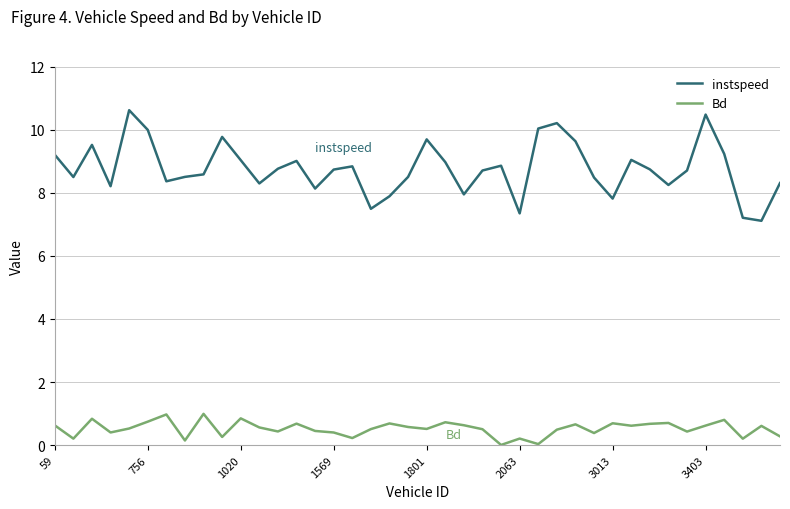

How many categories are shown in the chart?

40